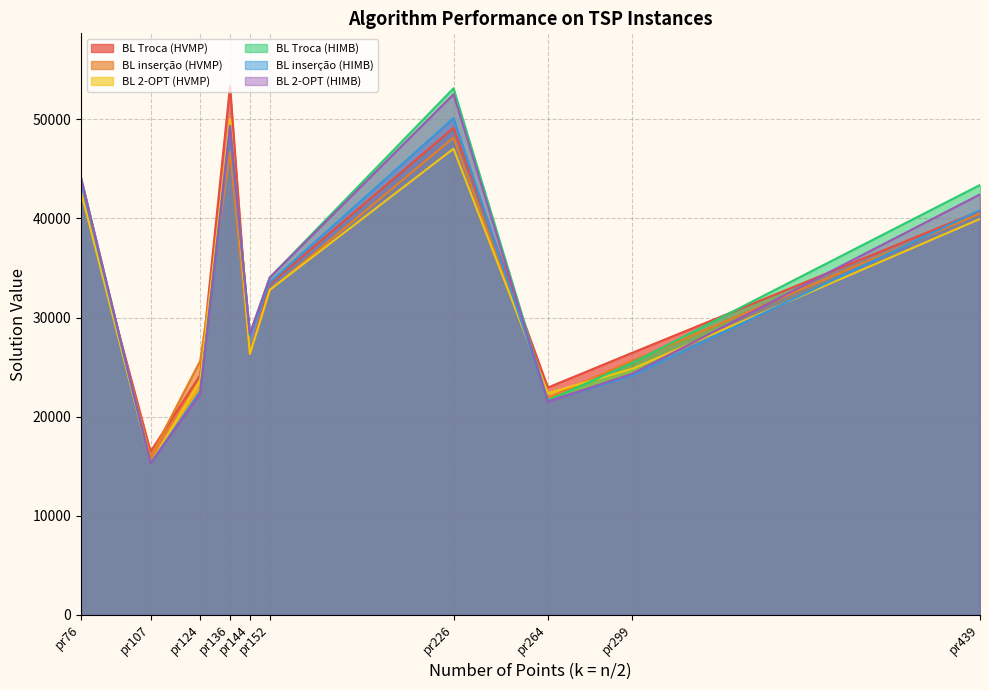

At which label does BL Troca (HVMP) reach its peak?

pr136